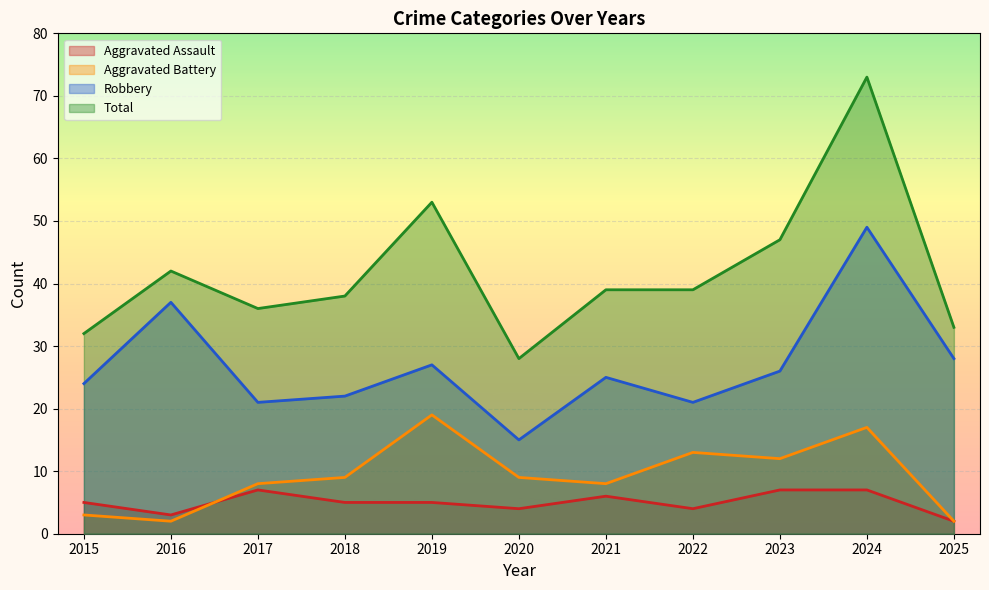

Reading left to right, extract all data points from this chart.

Aggravated Assault: 2015=5	2016=3	2017=7	2018=5	2019=5	2020=4	2021=6	2022=4	2023=7	2024=7	2025=2
Aggravated Battery: 2015=3	2016=2	2017=8	2018=9	2019=19	2020=9	2021=8	2022=13	2023=12	2024=17	2025=2
Robbery: 2015=24	2016=37	2017=21	2018=22	2019=27	2020=15	2021=25	2022=21	2023=26	2024=49	2025=28
Total: 2015=32	2016=42	2017=36	2018=38	2019=53	2020=28	2021=39	2022=39	2023=47	2024=73	2025=33